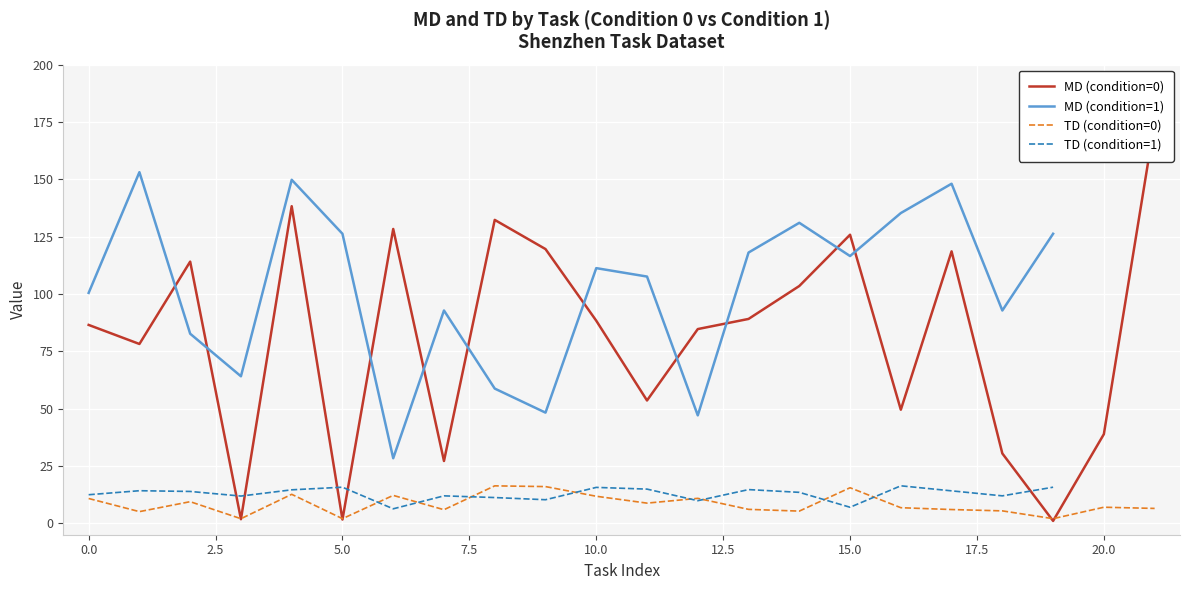

True or false: MD (condition=1) and TD (condition=1) cross at least once.

False